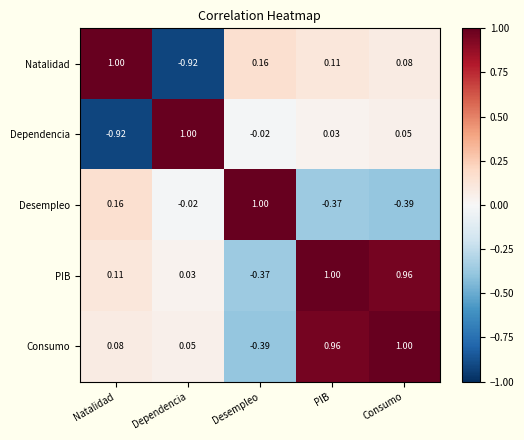

How many series are shown in this chart?

5